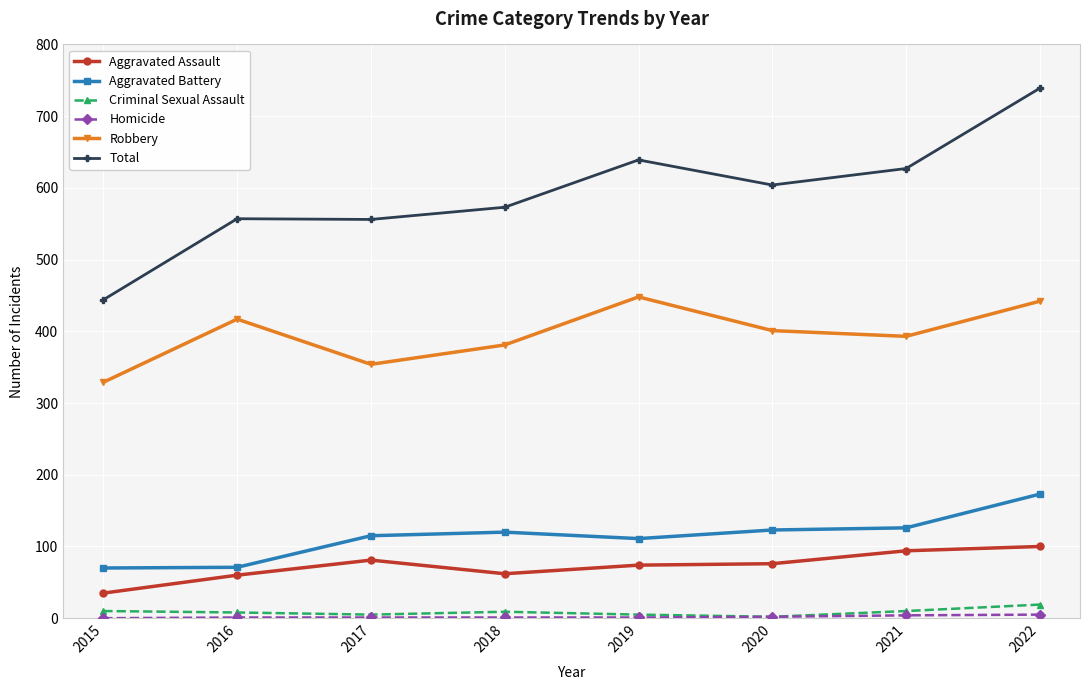

What is the average value of the Robbery series?

396